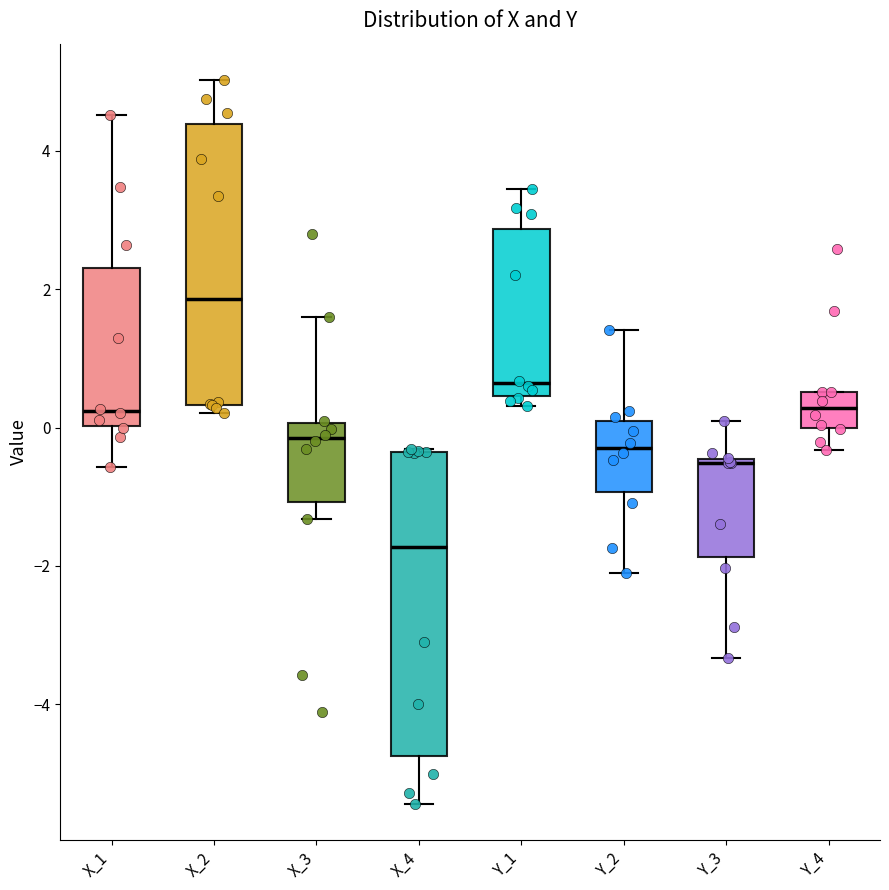

Which box's median line is the highest?

X_2